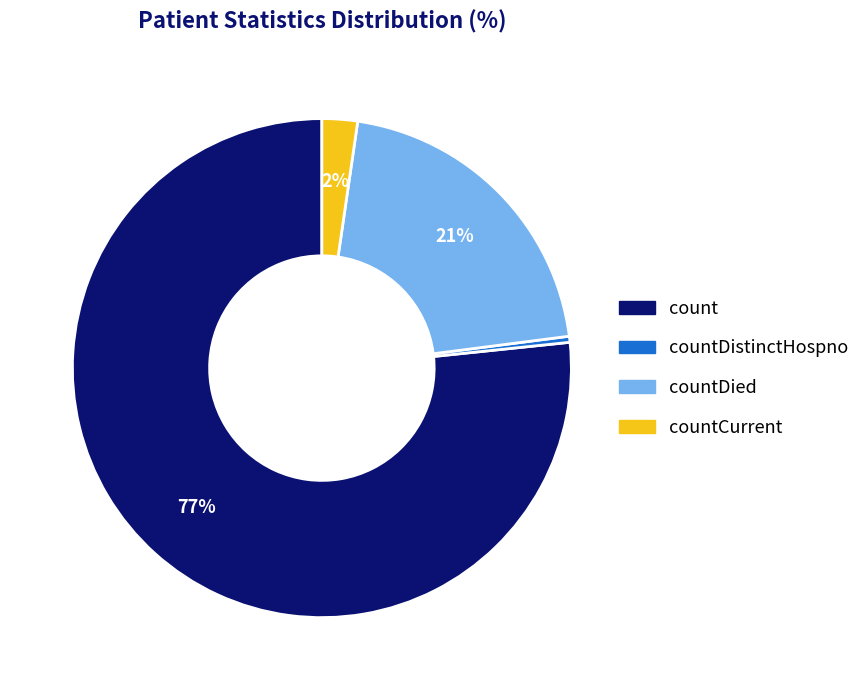

Does any single category account for the majority?

Yes